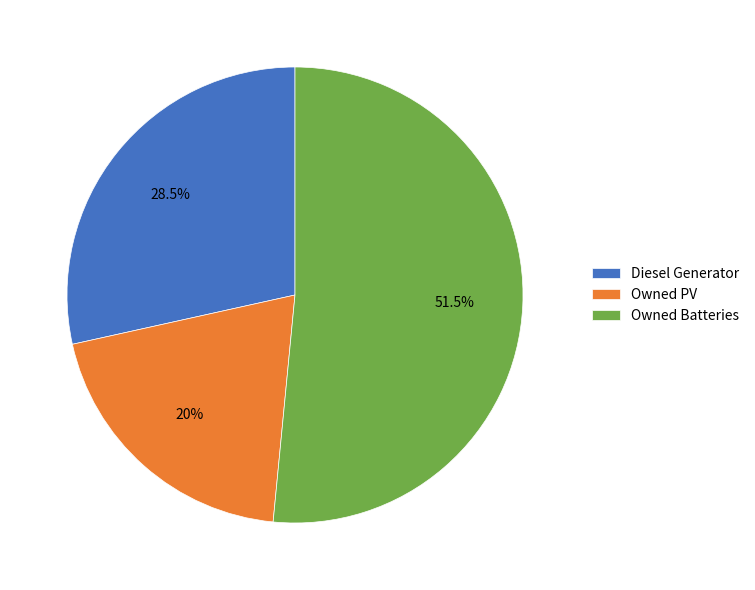

To the nearest percent, what is the average slice percentage?

33%